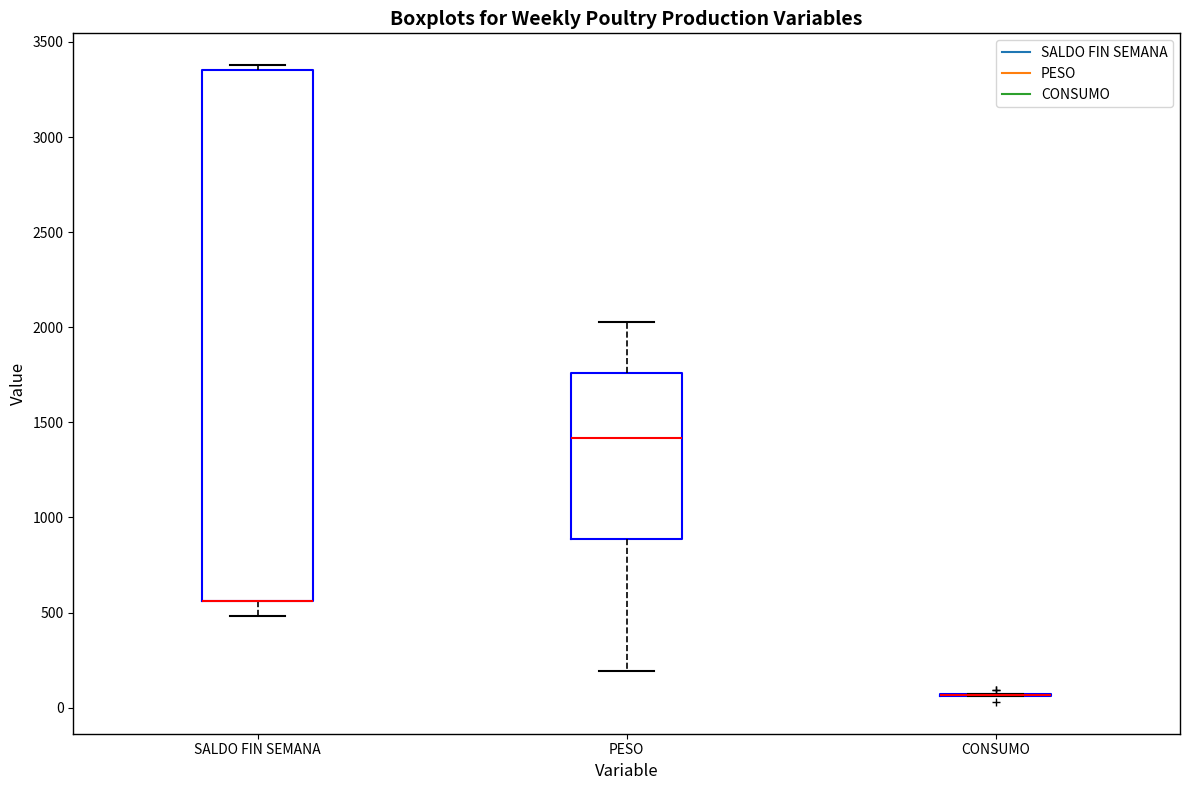

Where does the lower whisker of the box for SALDO FIN SEMANA end on the y-axis? The values are not printed on the chart, so give them approximately, as read against the axis.

500